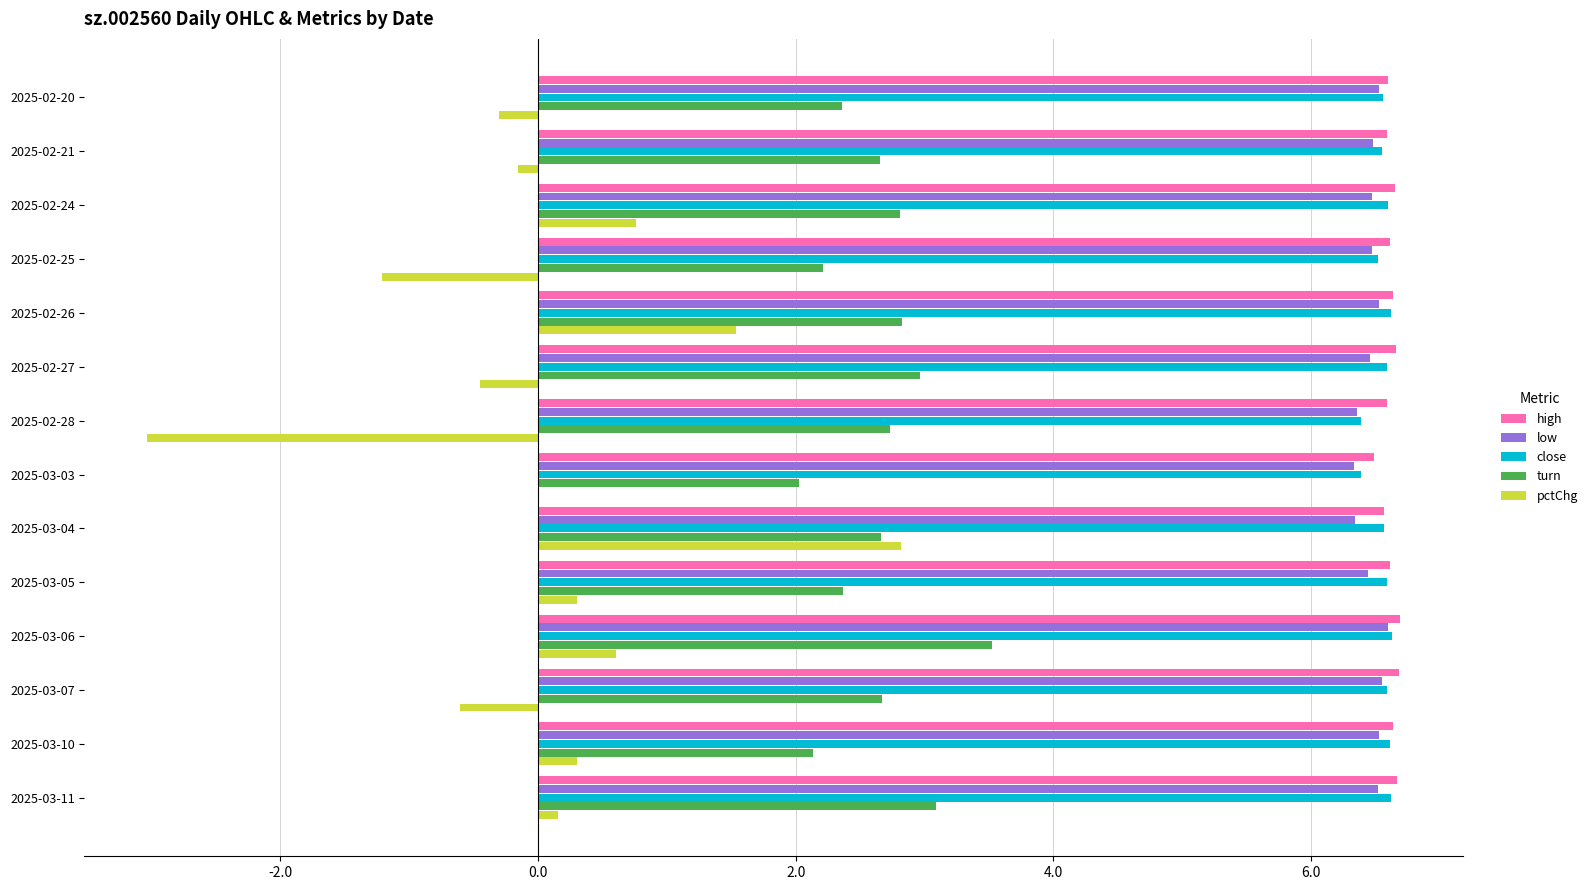

What is the sum of all high values?

92.7